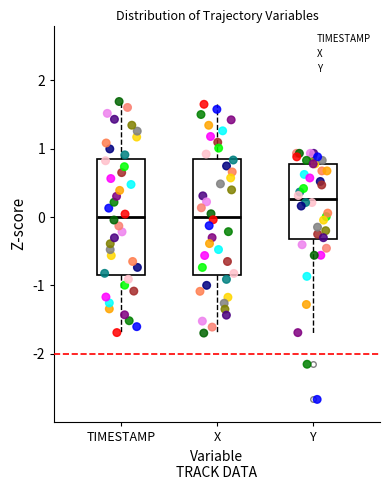

Reading left to right, transcribe this box plot: for each box, give where its median line is, the range the box spans, and where its two whiskers end, as read against the y-axis. The values are not printed on the chart, so give them approximately, as read against the axis.

TIMESTAMP: median 0.0, box -0.8 to 0.8, whiskers -1.7 to 1.7
X: median 0.0, box -0.8 to 0.9, whiskers -1.7 to 1.6
Y: median 0.3, box -0.3 to 0.8, whiskers -1.7 to 0.9